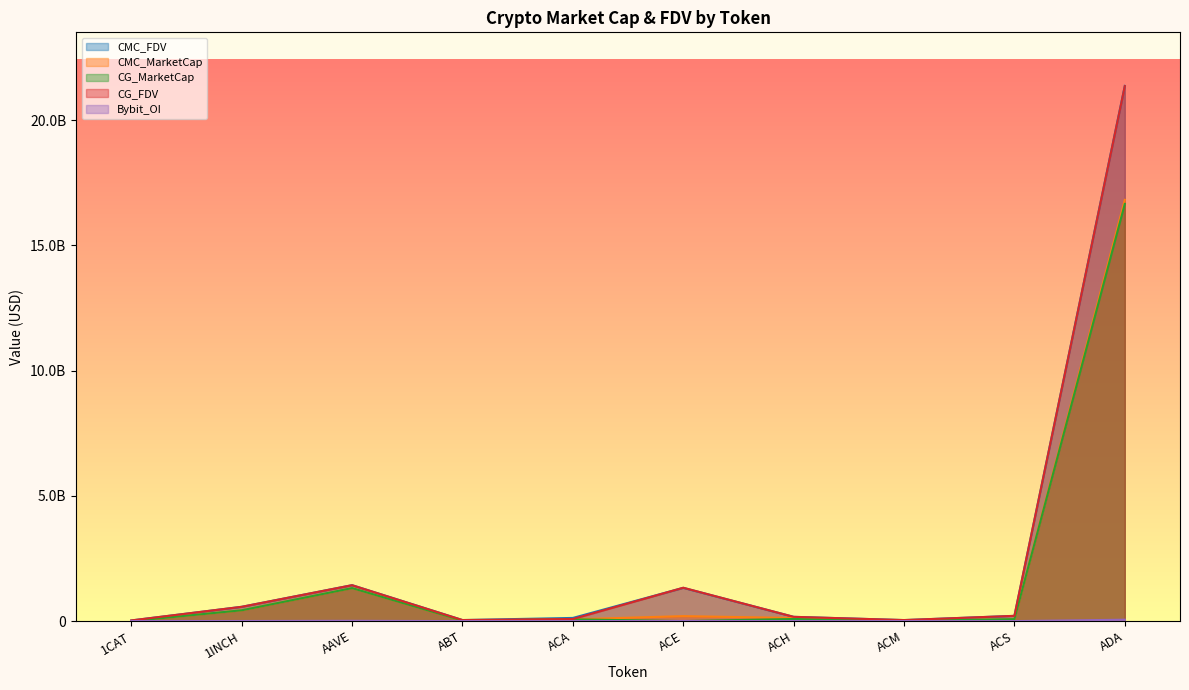

What is the highest value of the CMC_FDV series?

21366225080.4